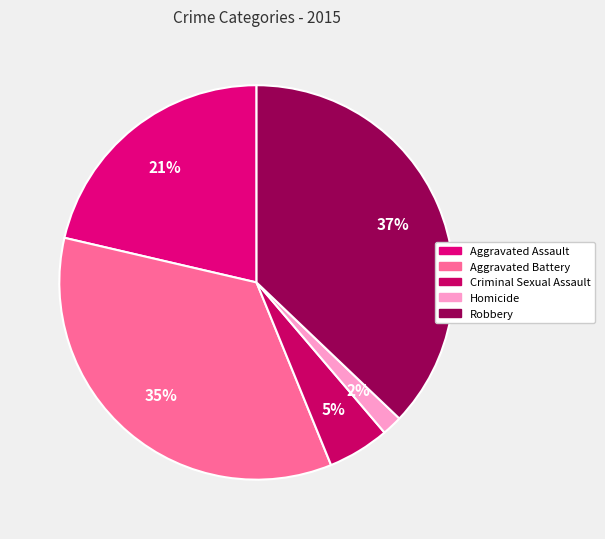

Which slice is the largest?

Robbery